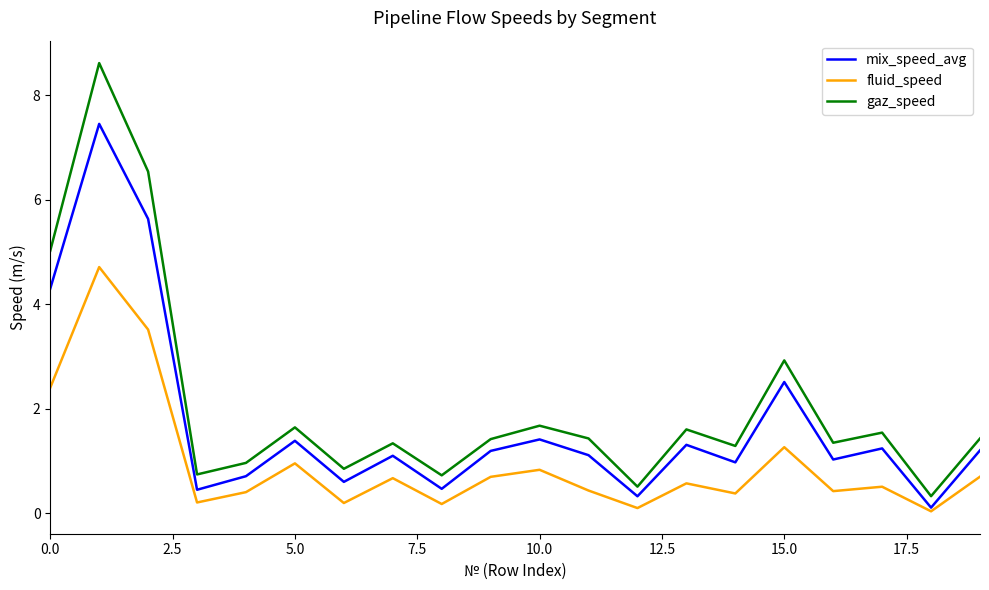

Rank the series by their maximum value, from highest to lowest.

gaz_speed, mix_speed_avg, fluid_speed